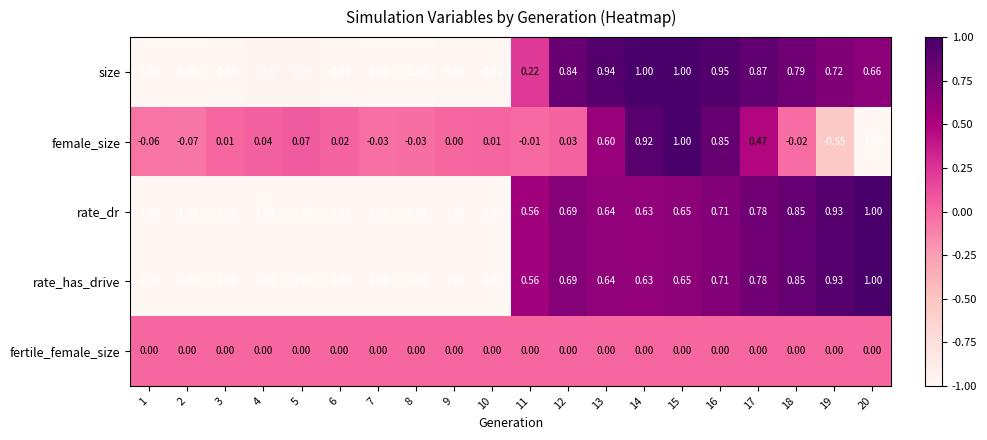

Between 11 and 19, which series saw the biggest shift?

female_size